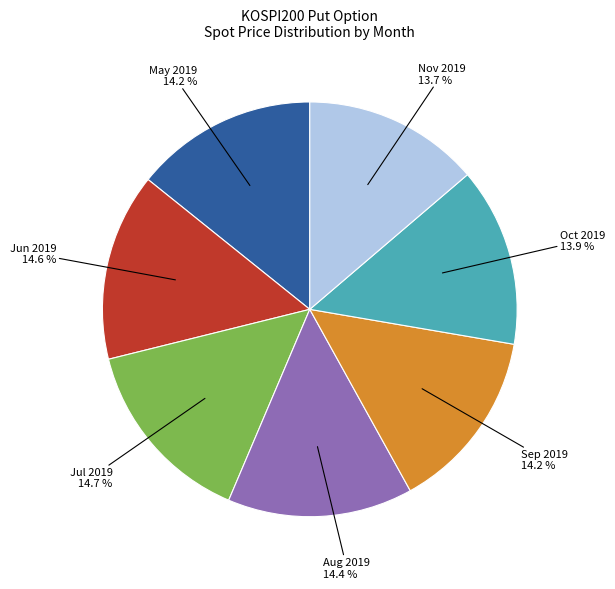

Is there any slice that represents more than half of the pie?

No